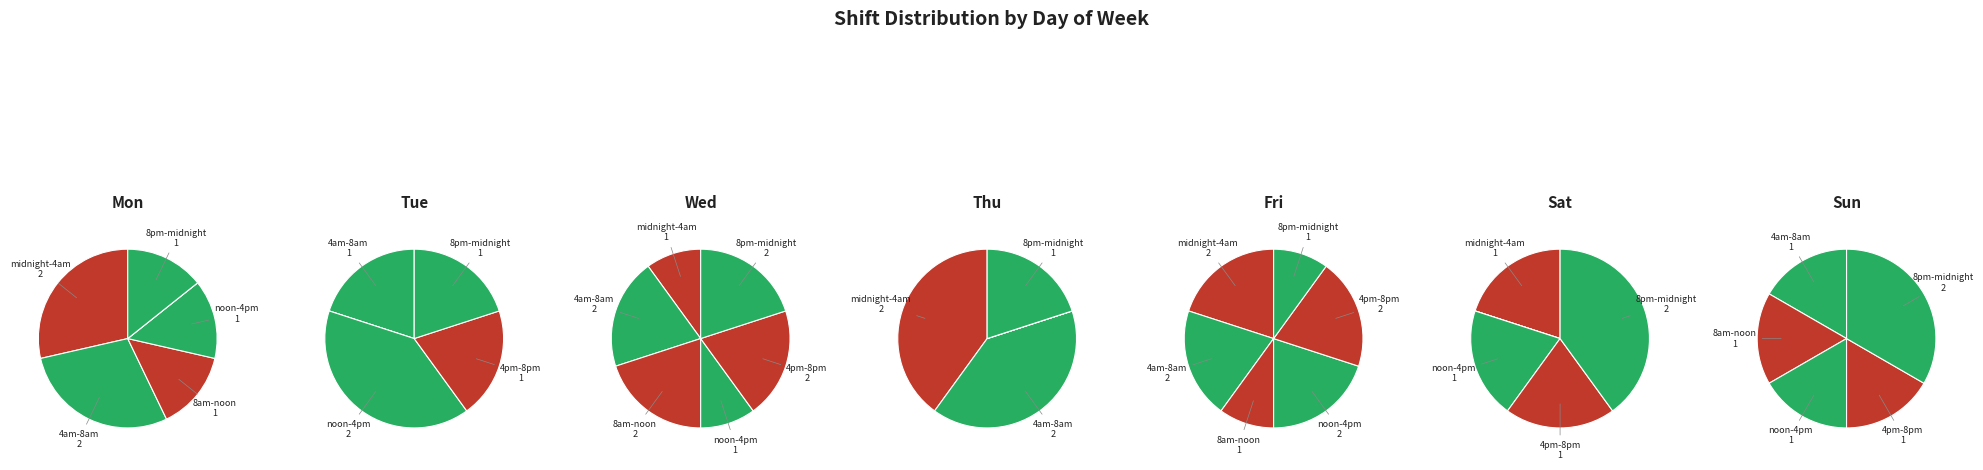

The Mon slice represents 13% of the pie. True or false?

False